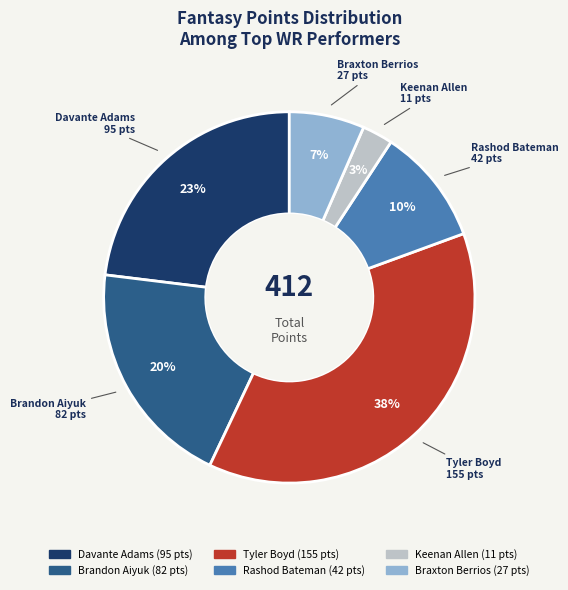

Which category has the biggest portion of the pie?

Tyler Boyd